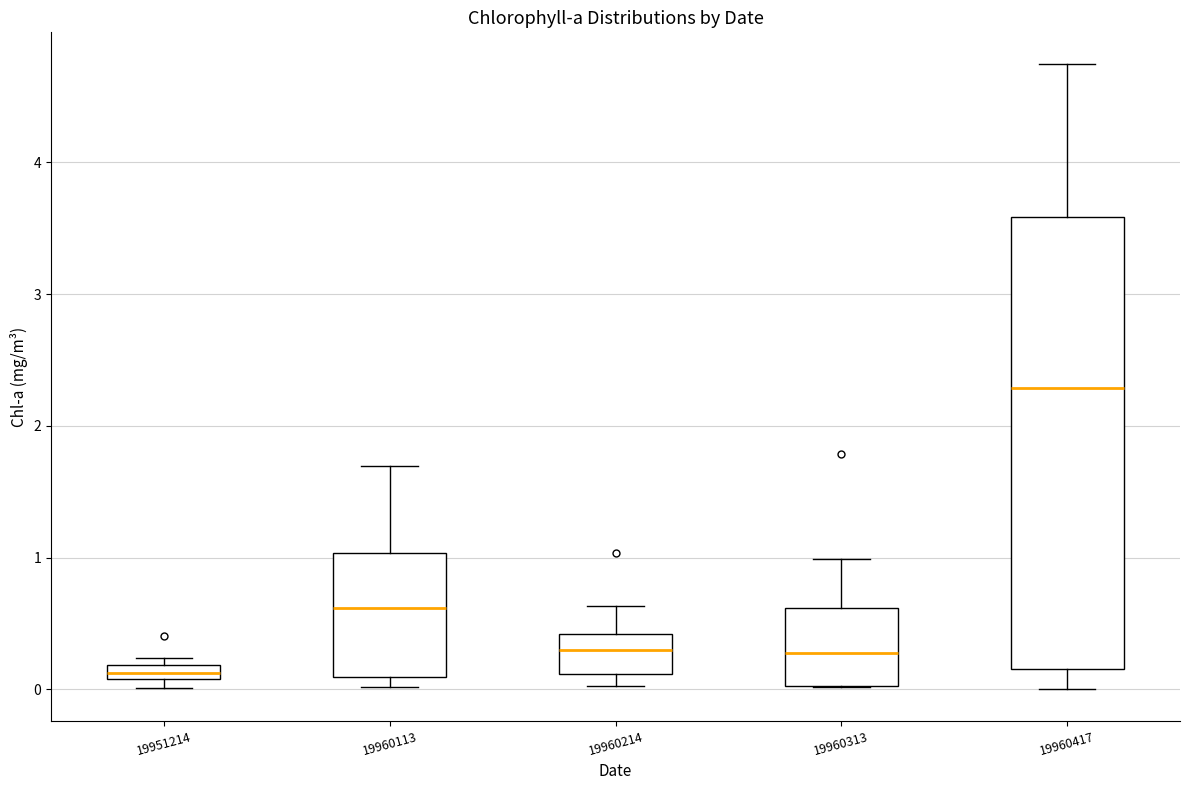

Where is the lower edge of the box at x = 19960417 on the y-axis? The values are not printed on the chart, so give them approximately, as read against the axis.

0.2